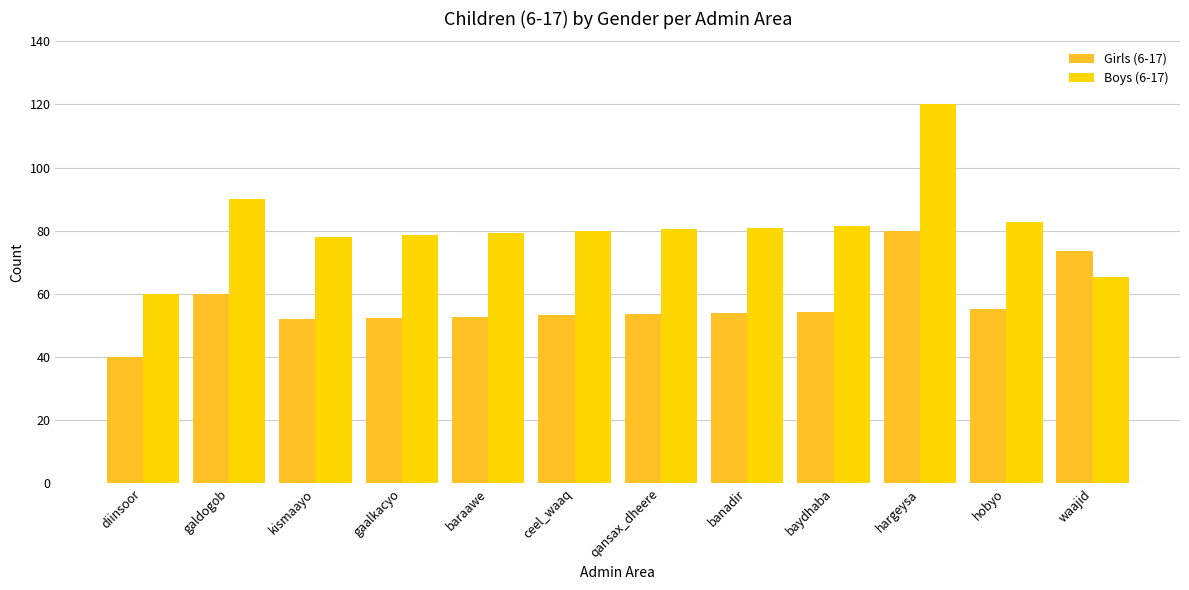

Does the chart contain stacked bars?

No